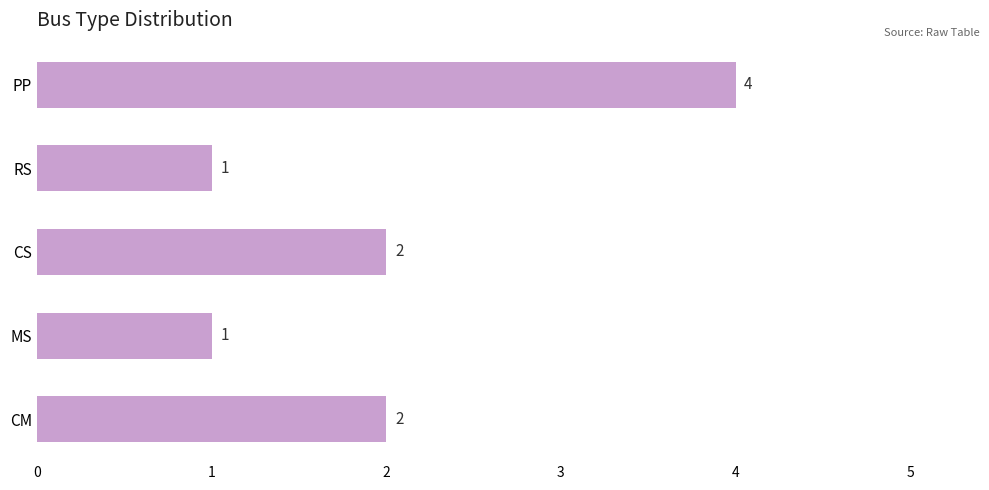

The value at PP is 1. True or false?

False